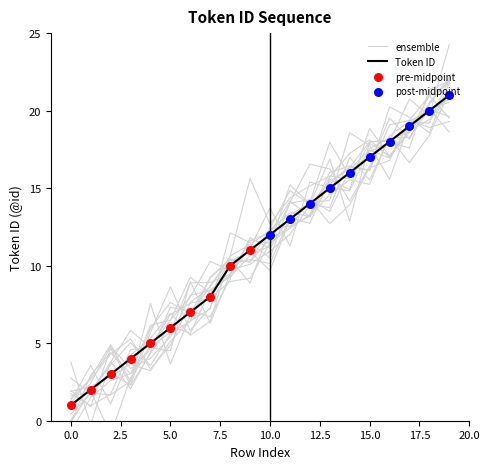

What is the change in value from 14 to 18?

+4